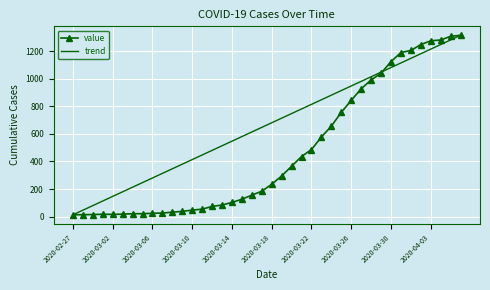

Is this an area chart (filled region under the line)?

No